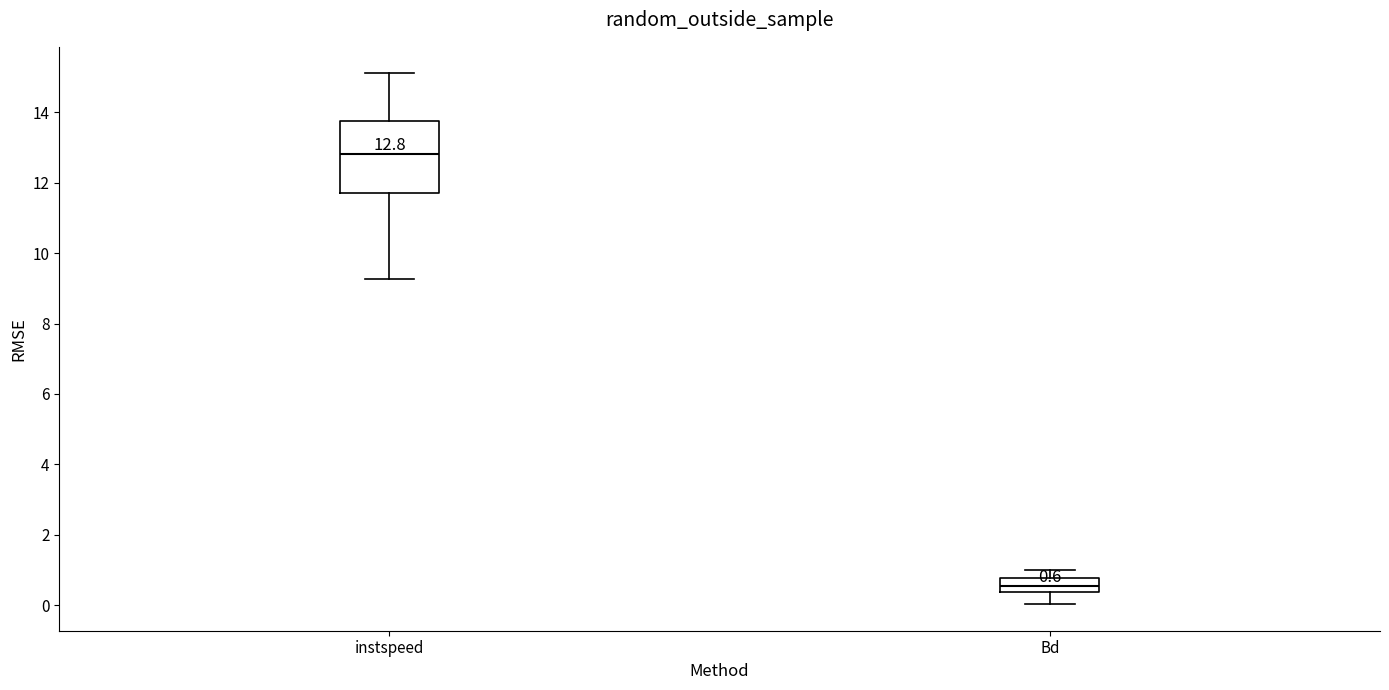

Which box is the tallest, from its lower edge to its upper edge?

instspeed